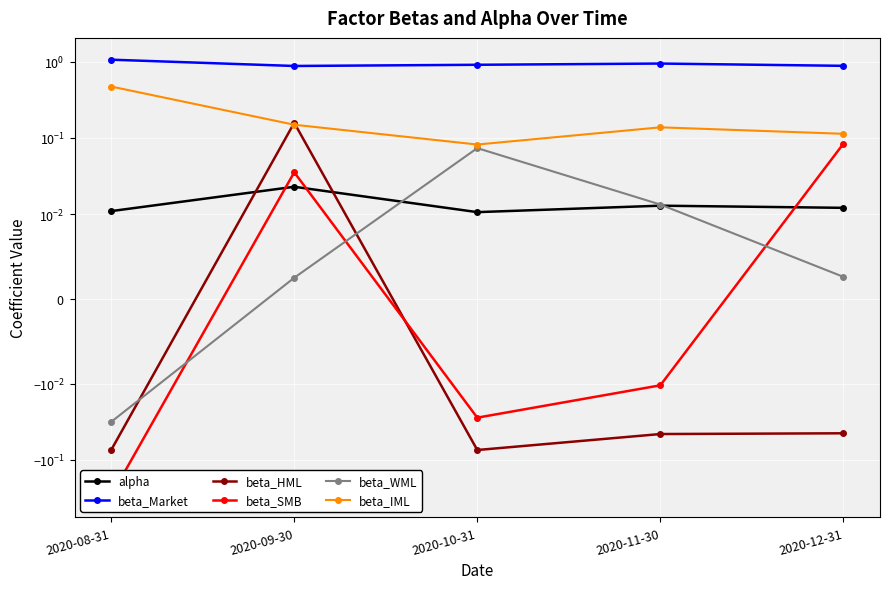

At how many categories does at least one series exceed 0?

5